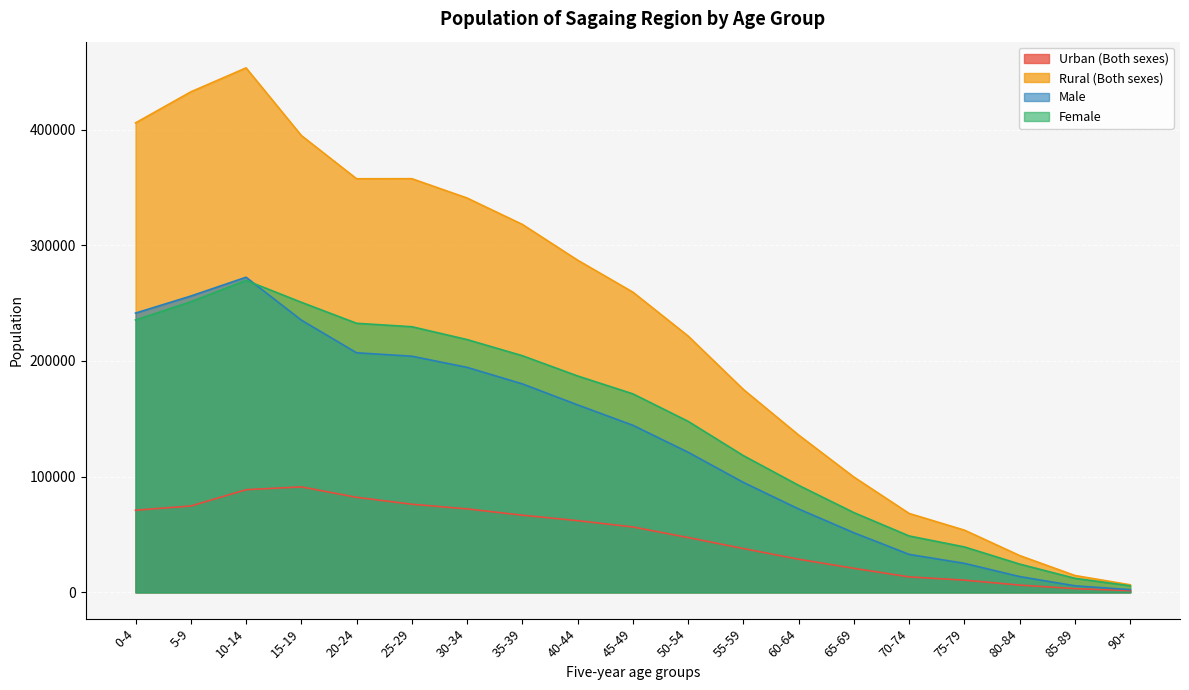

What is the label of the 13th point from the right?

30-34